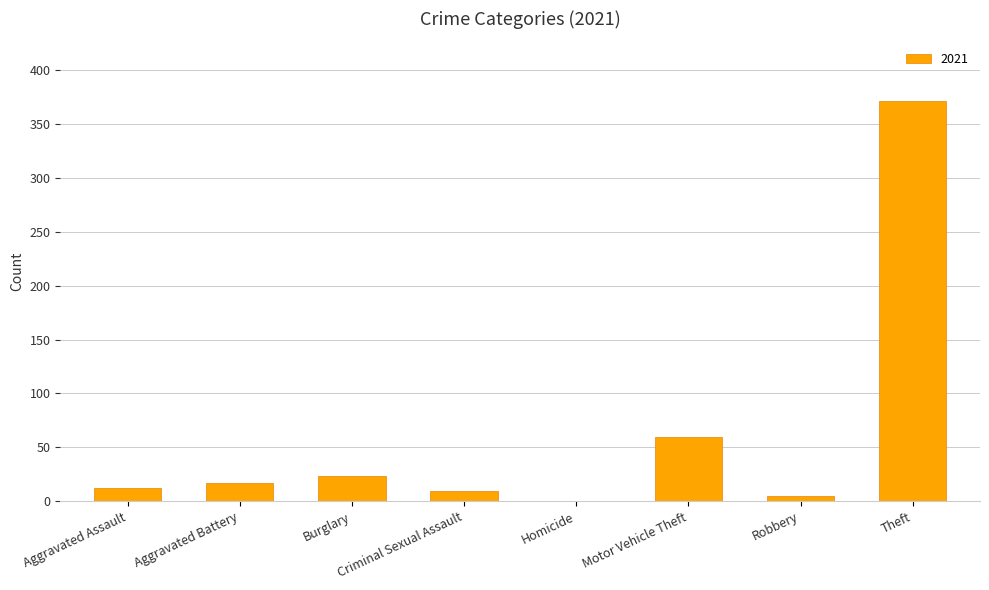

Which has a higher value, Homicide or Criminal Sexual Assault?

Criminal Sexual Assault